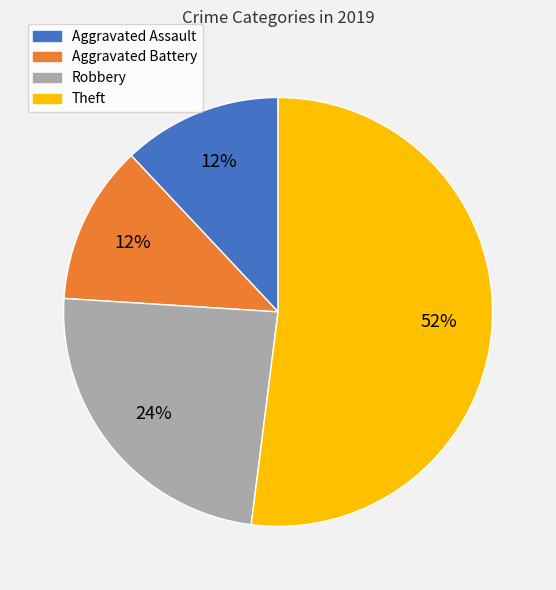

To the nearest percent, what is the average slice percentage?

25%